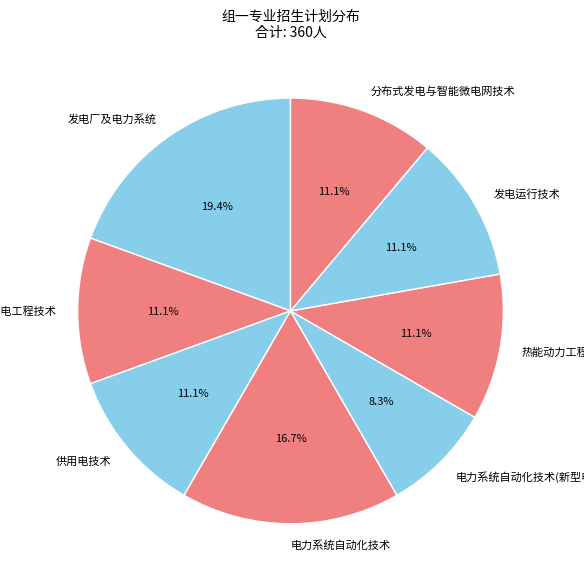

Which category has the biggest portion of the pie?

发电厂及电力系统